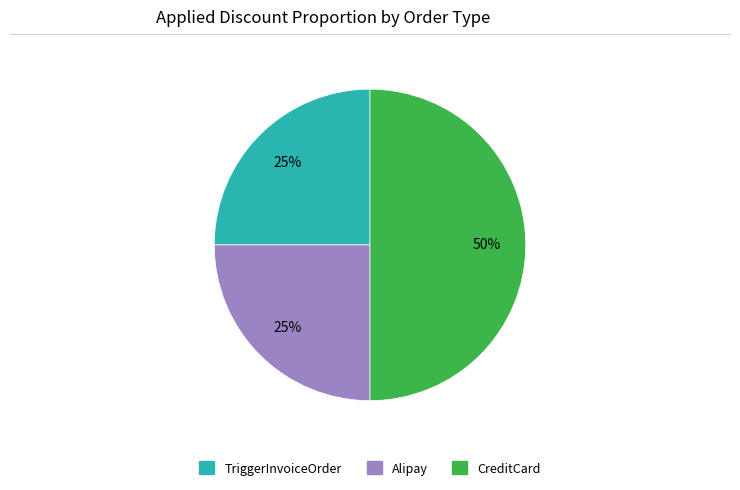

Which category has the biggest portion of the pie?

CreditCard